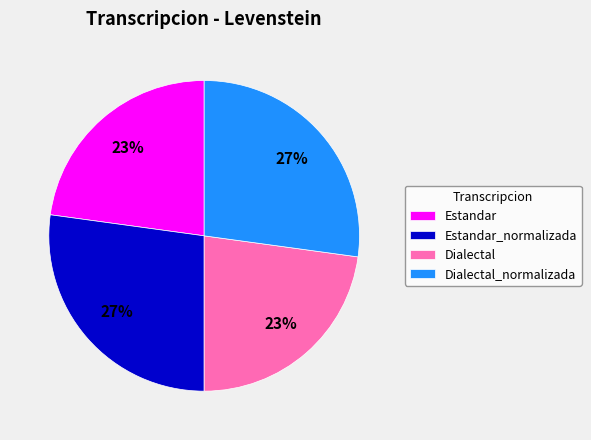

The Dialectal_normalizada slice represents 33% of the pie. True or false?

False